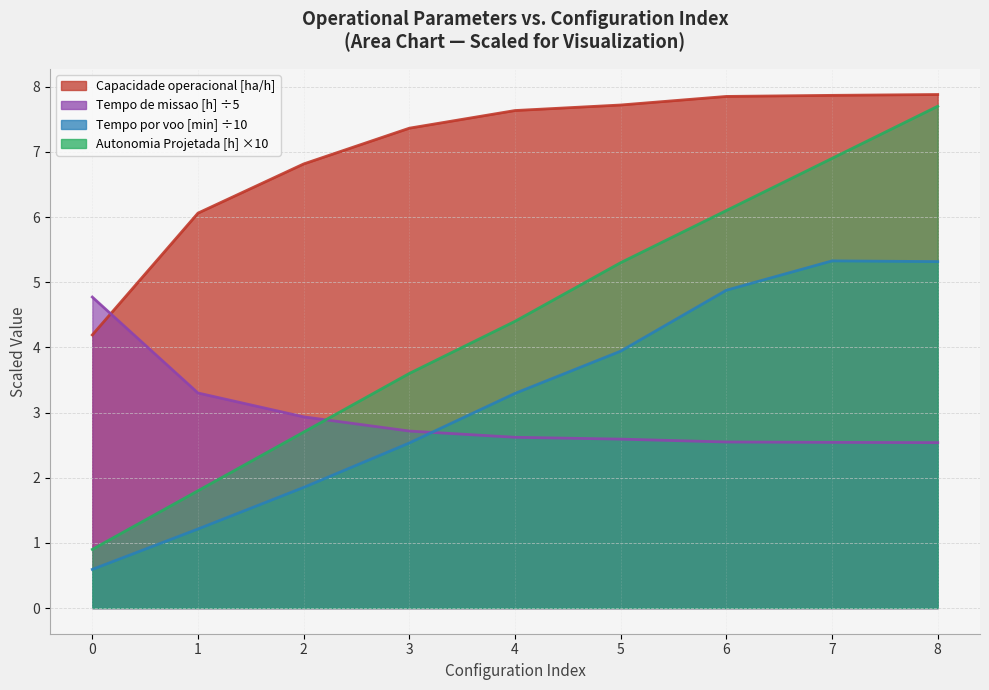

Between which two adjacent categories do Tempo de missao [h] and Tempo por voo [min] first intersect?

3 and 4